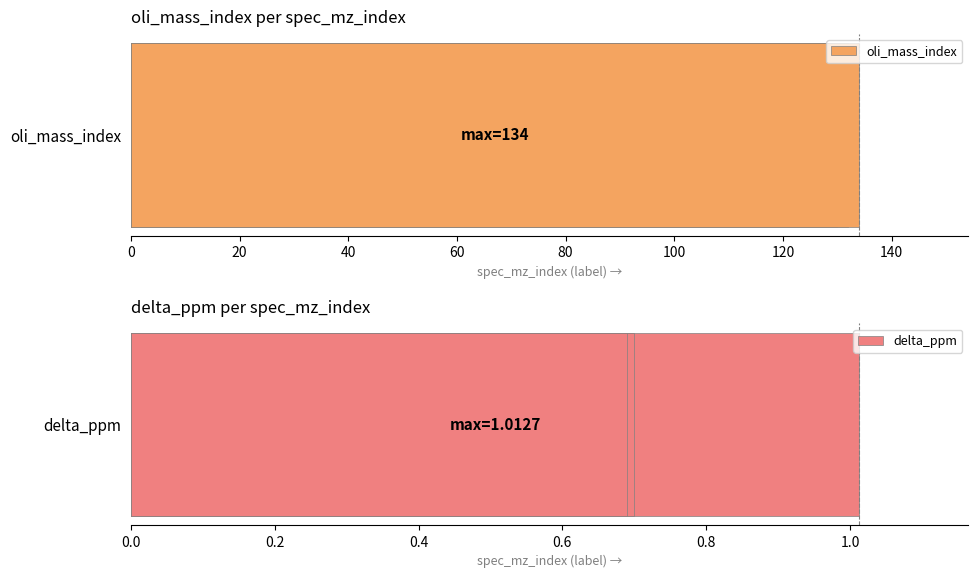

At 20, list the series in order from largest to smallest.

oli_mass_index, delta_ppm